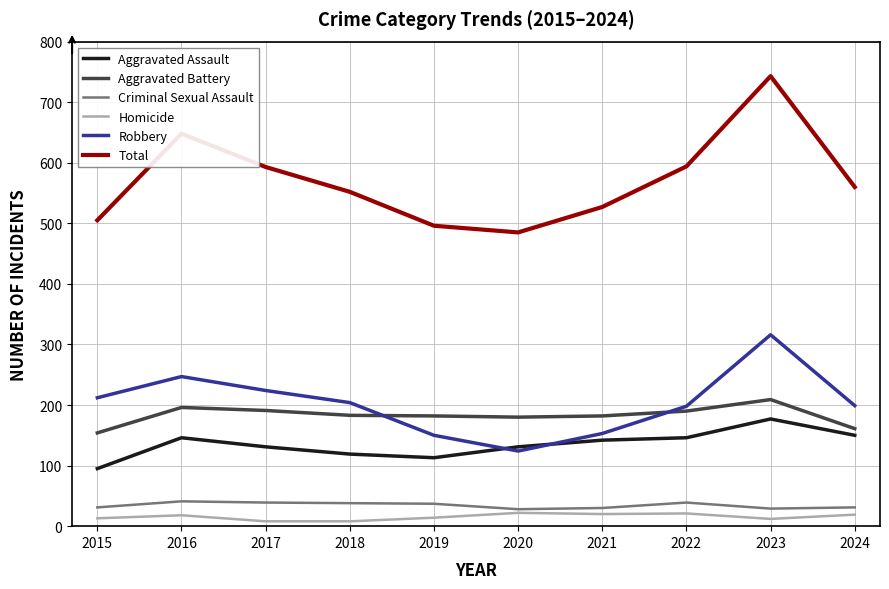

The value of Criminal Sexual Assault at 2019 is 62. True or false?

False